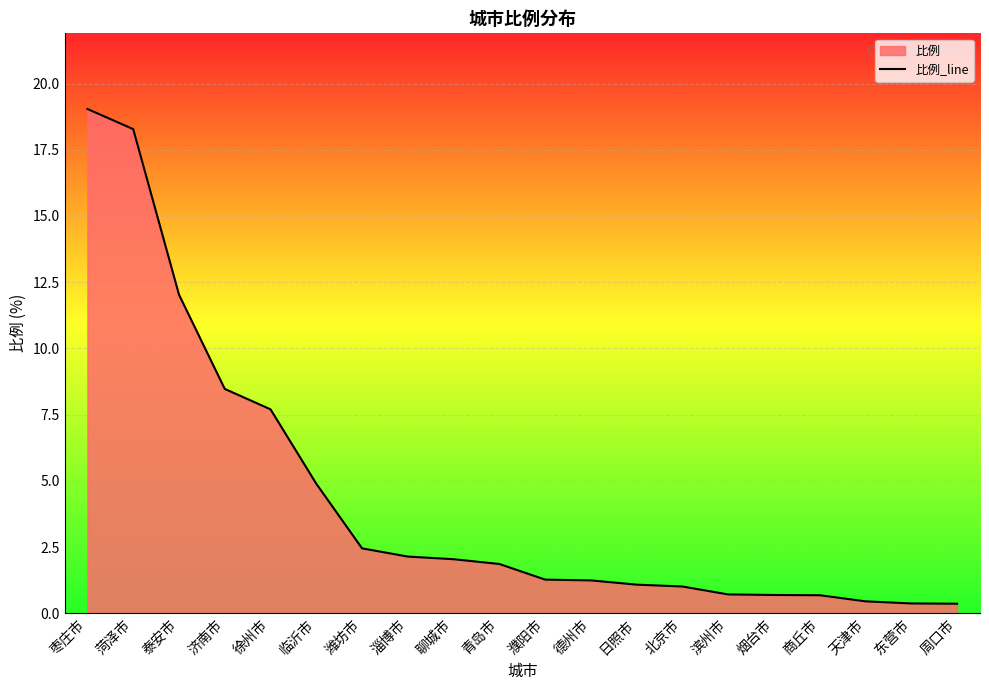

True or false: the data shows 8.9 at 枣庄市.

False